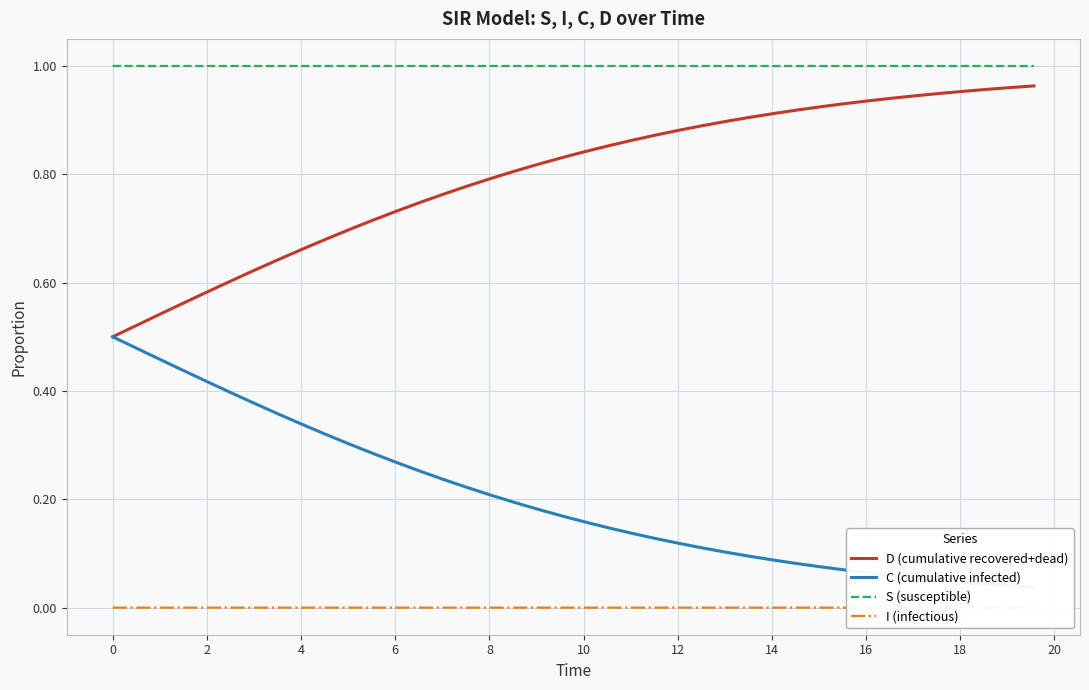

What is the value of the C (cumulative infected) point at the 22nd from the left?

0.1